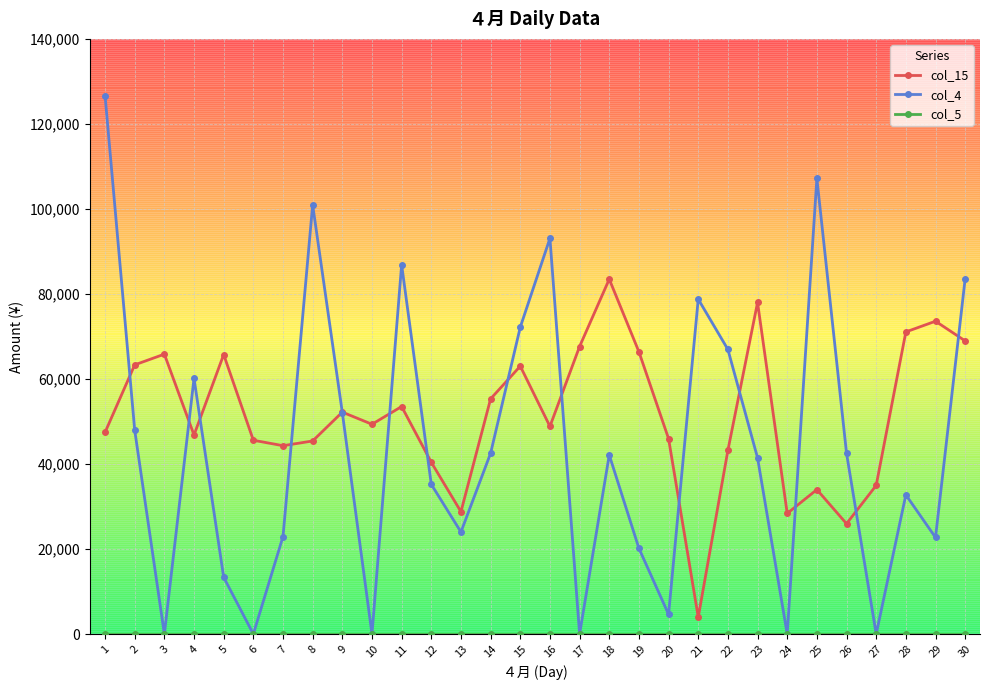

How many lines are shown in the chart?

3